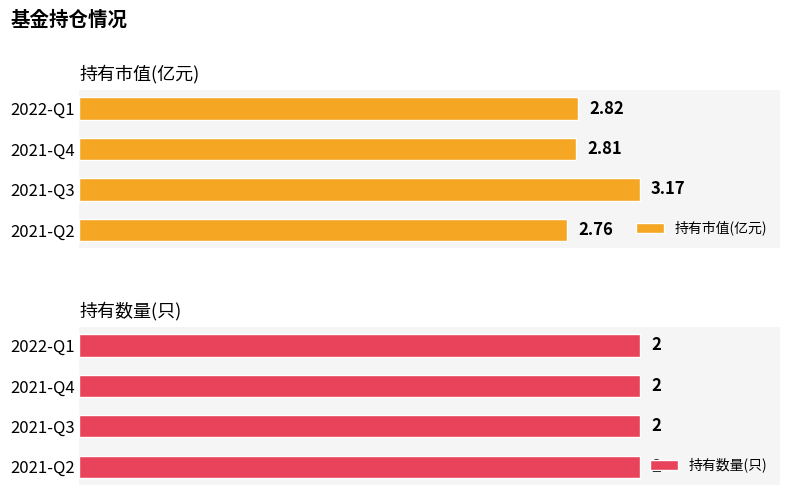

How many bars are there in total?

8